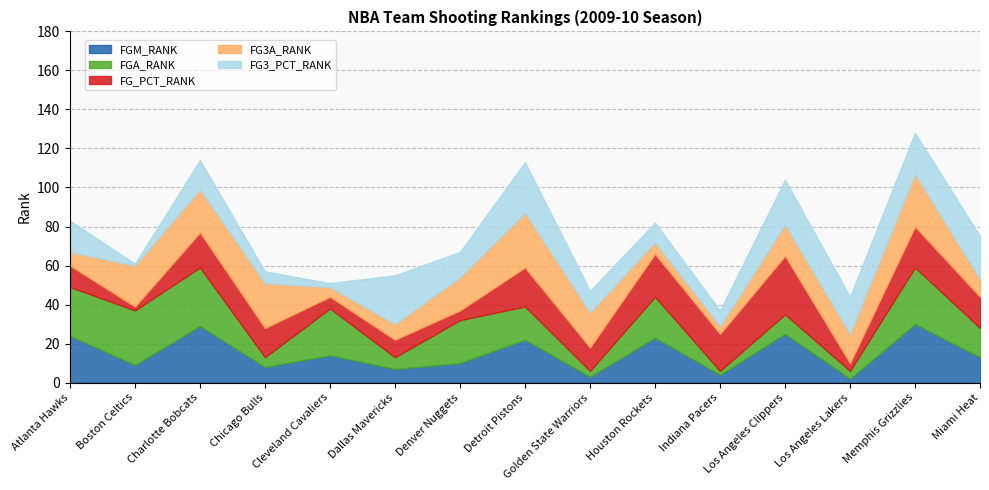

Where is the first local maximum for FGM_RANK?

Charlotte Bobcats